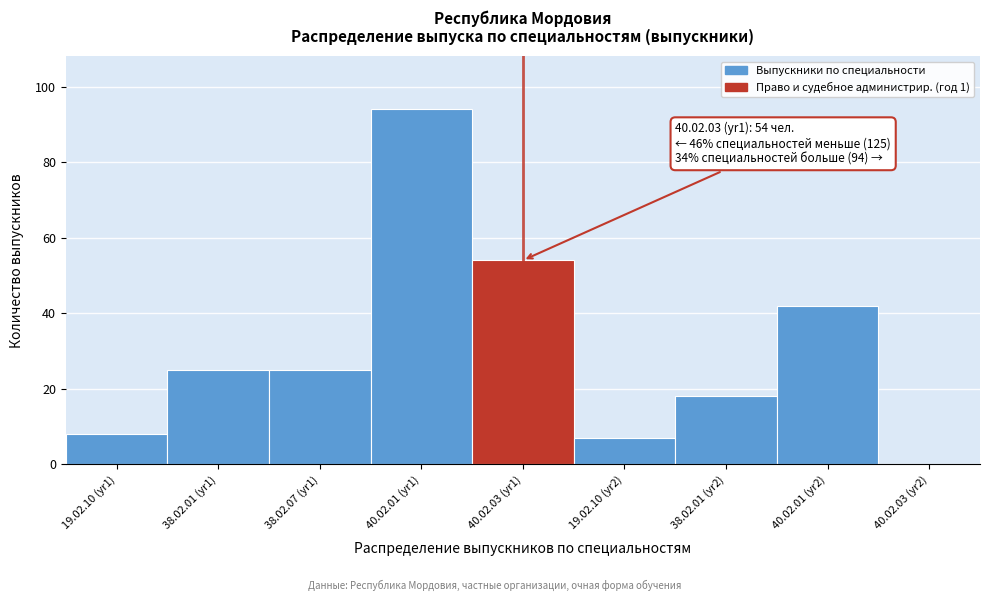

Reading left to right, what are all the values shown in this chart?

19.02.10 (yr1)=8	38.02.01 (yr1)=25	38.02.07 (yr1)=25	40.02.01 (yr1)=94	40.02.03 (yr1)=54	19.02.10 (yr2)=7	38.02.01 (yr2)=18	40.02.01 (yr2)=42	40.02.03 (yr2)=0